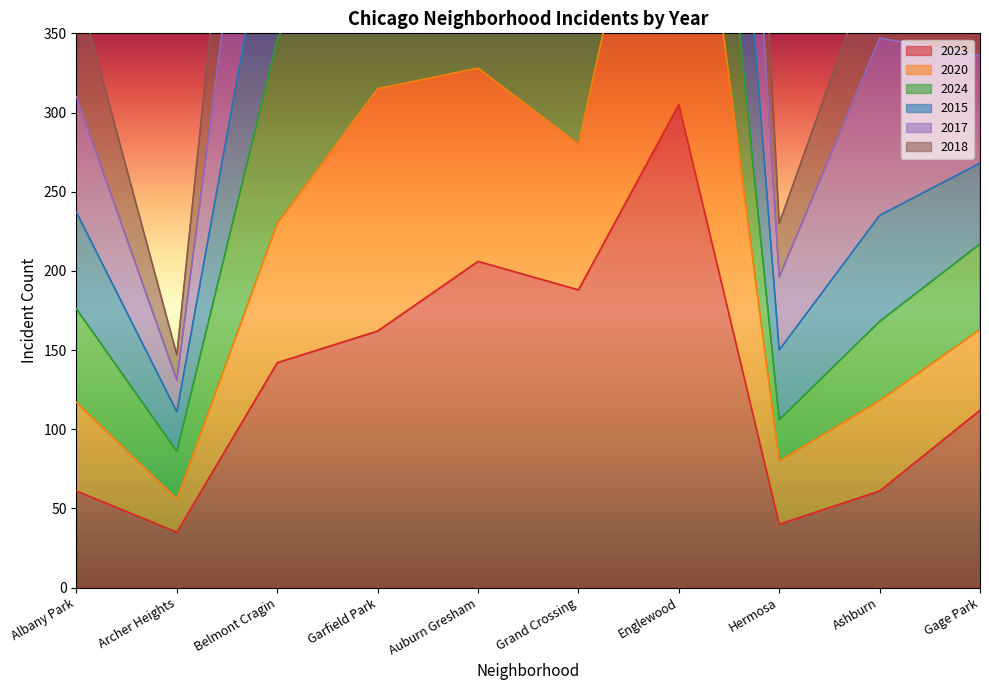

True or false: 2015 and 2023 cross at least once.

False